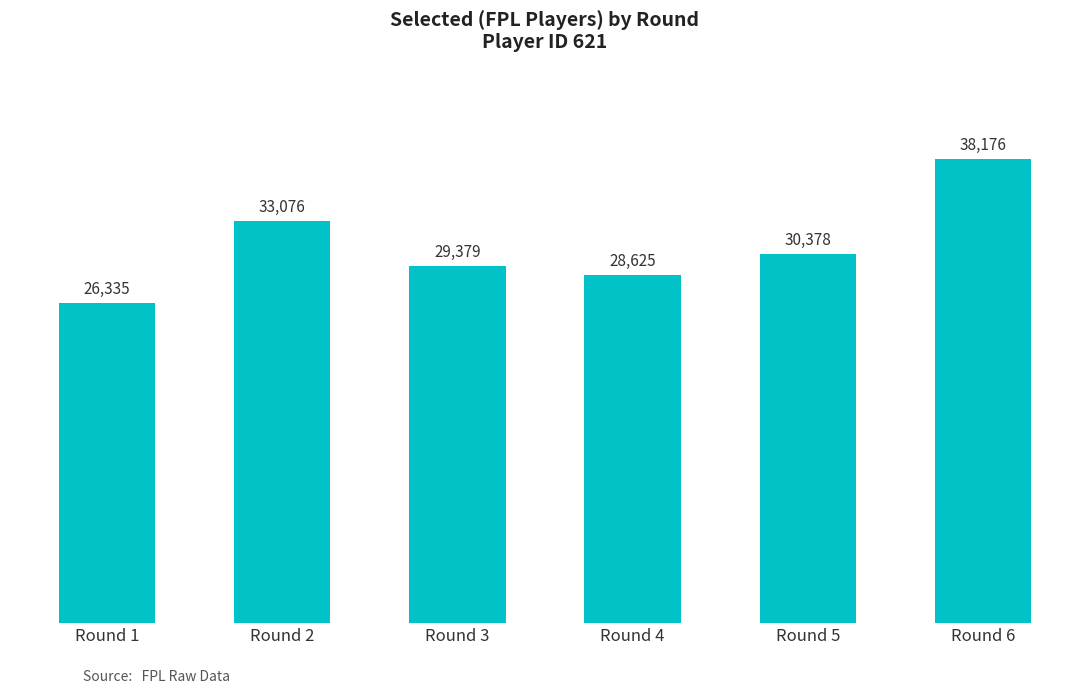

Which category has the lowest value across all series?

Round 1